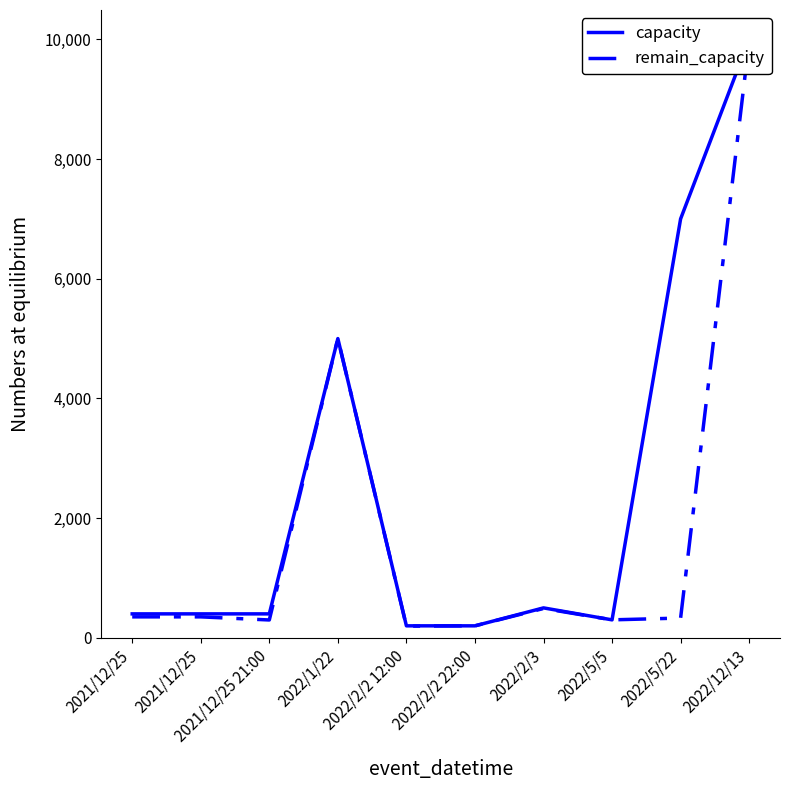

At which label is capacity closest to 5100?

2022/1/22